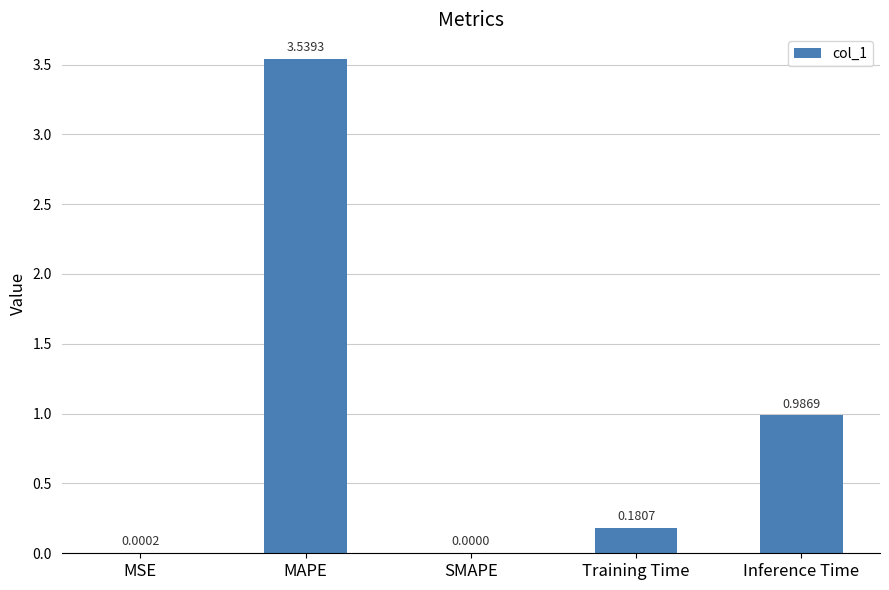

Which has a higher value, Training Time or Inference Time?

Inference Time